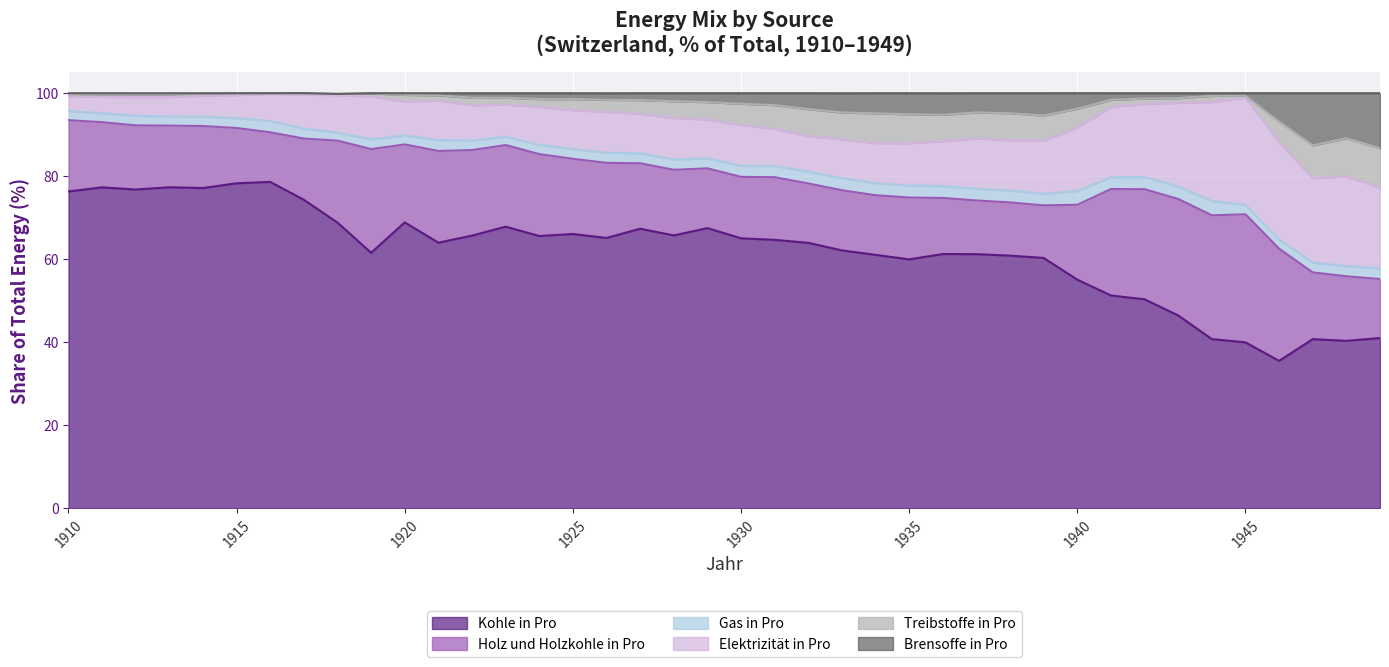

What is the minimum value for Kohle in Pro?

35.5